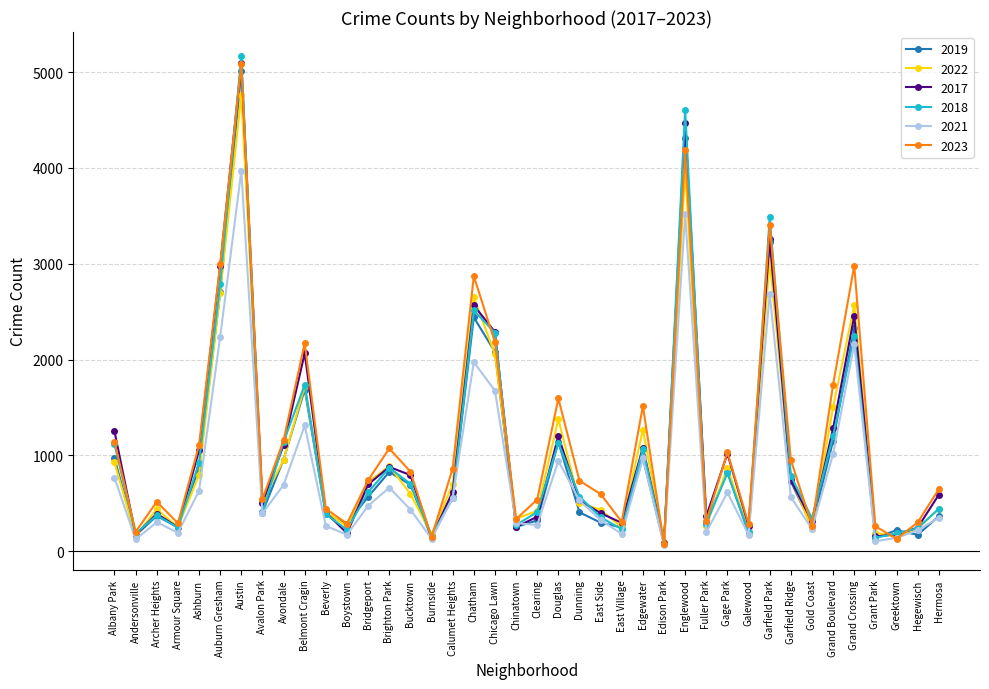

What is the greatest value displayed?

5163